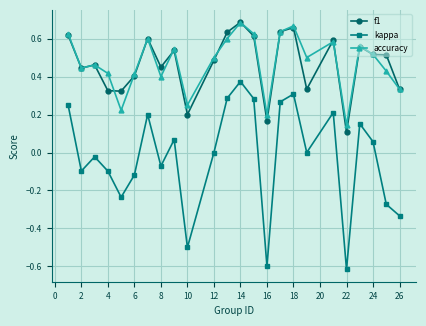

True or false: kappa has more than 1 interior local peaks.

True